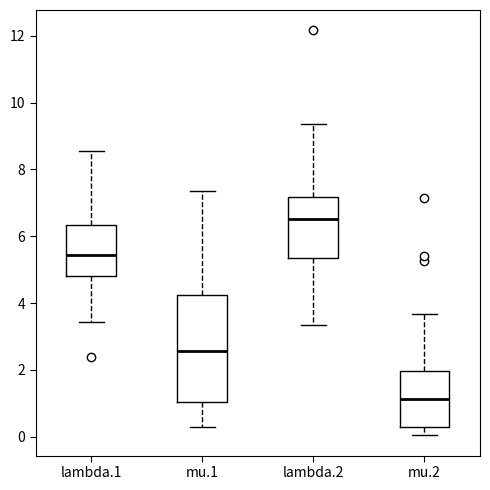

Comparing the boxes themselves (not the whiskers), which one is the tallest?

mu.1